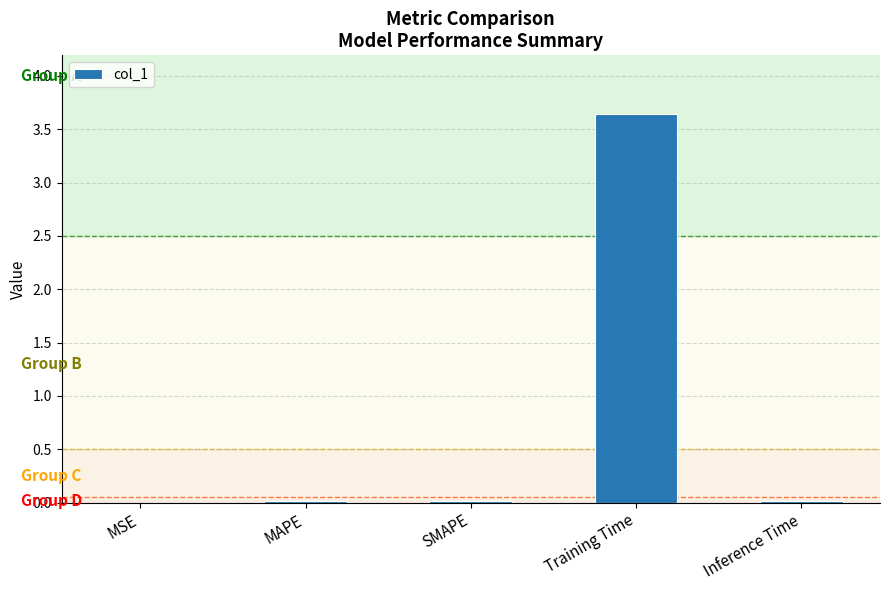

Which category has the highest value across all series?

Training Time